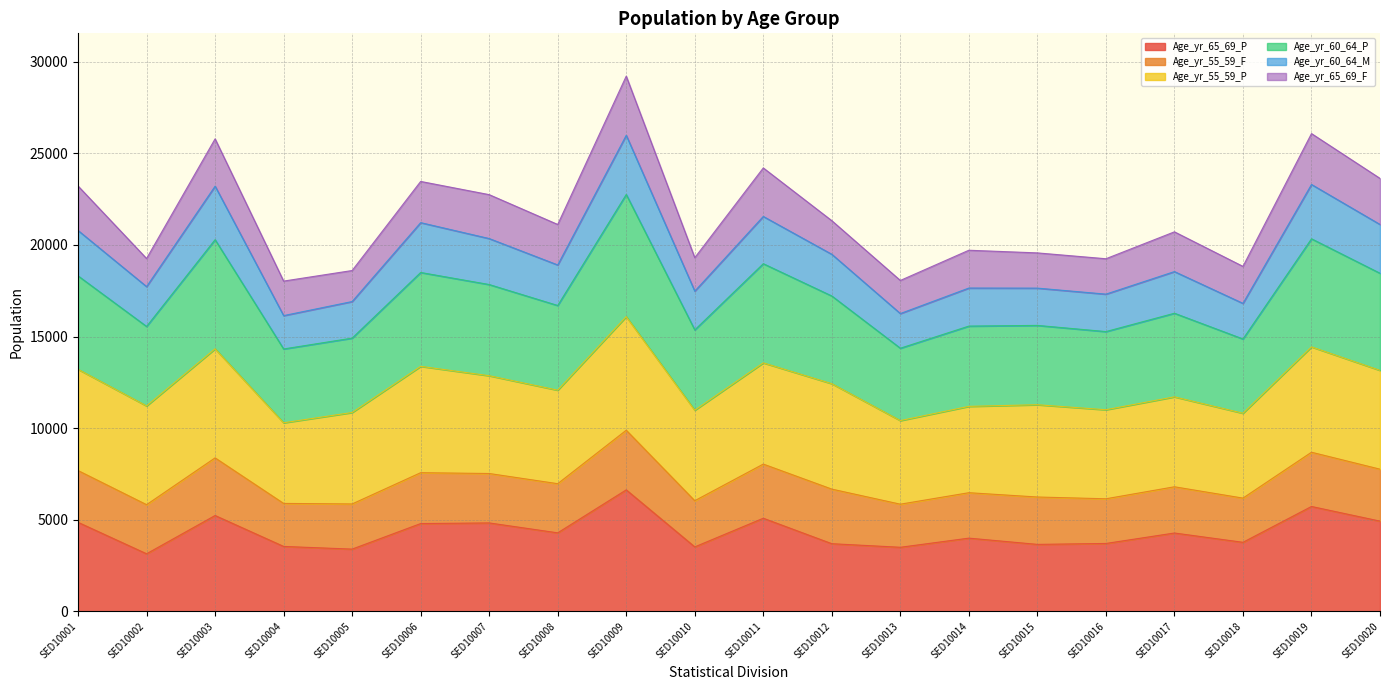

Which has a higher value, SED10017 or SED10018?

SED10017